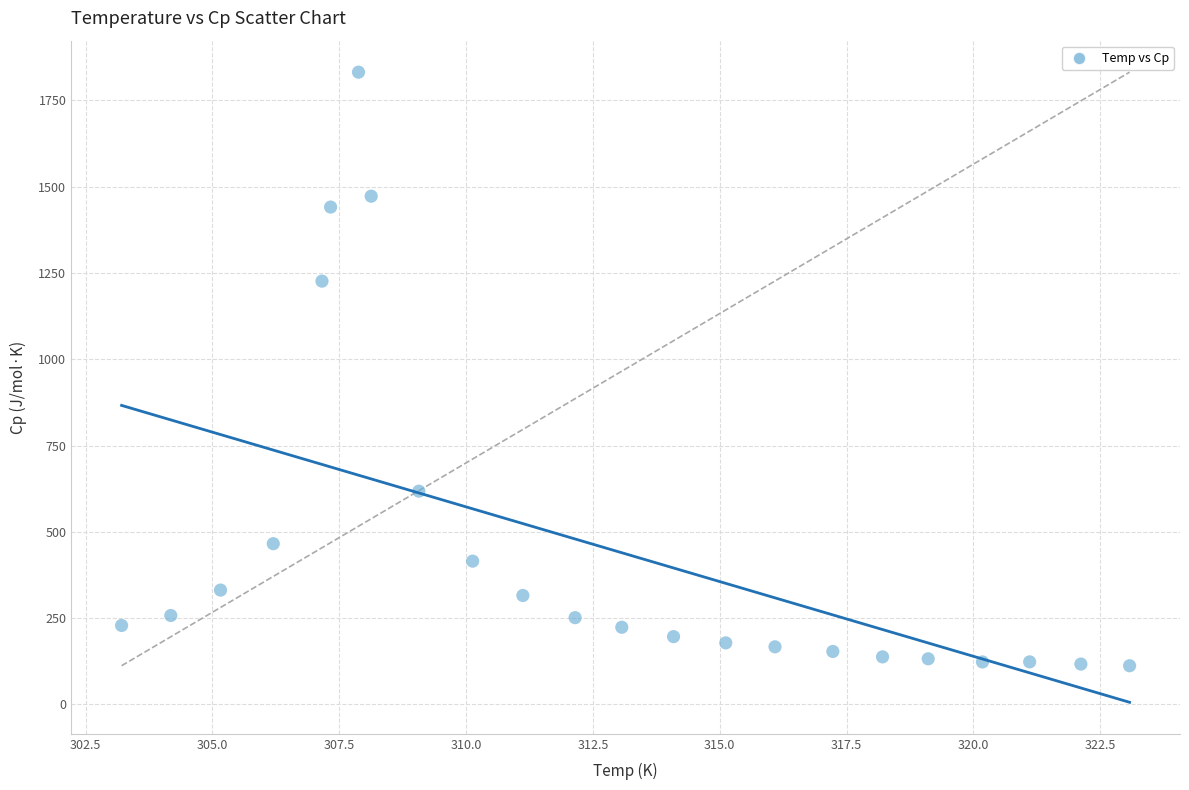

What Y value in the scatter plot is closest to 971?

1226.4